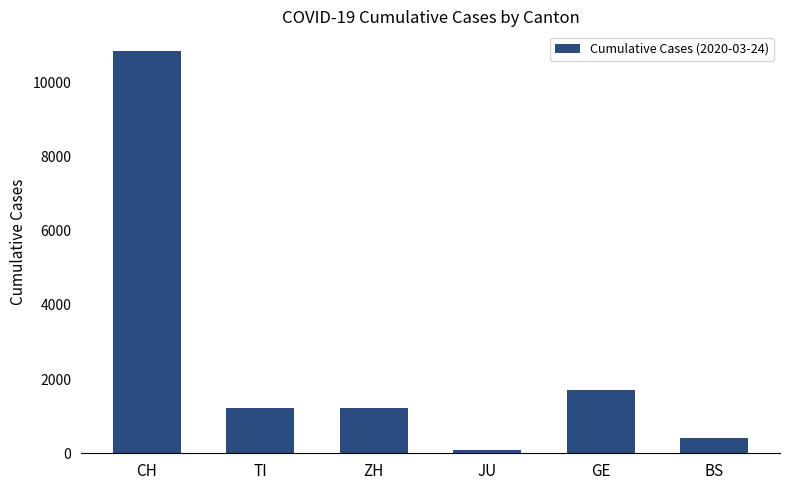

What is the value of the 1st bar from the left?

10831